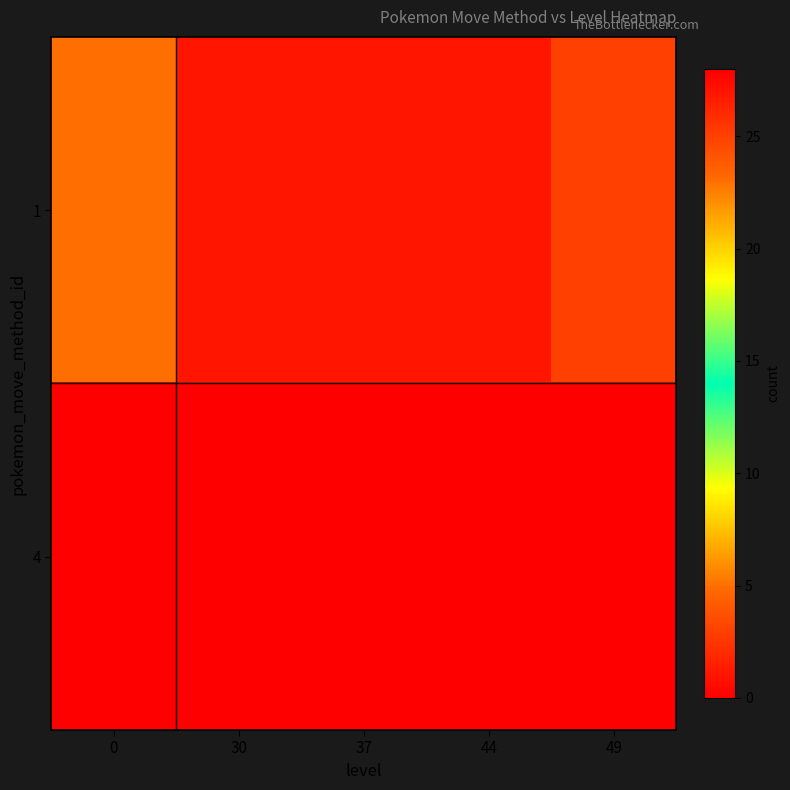

At how many categories does at least one series exceed 11?

1